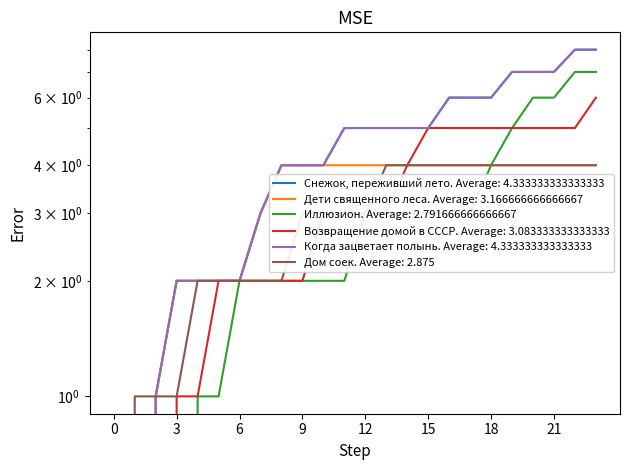

How many data points in Когда зацветает полынь are less than 5?

11